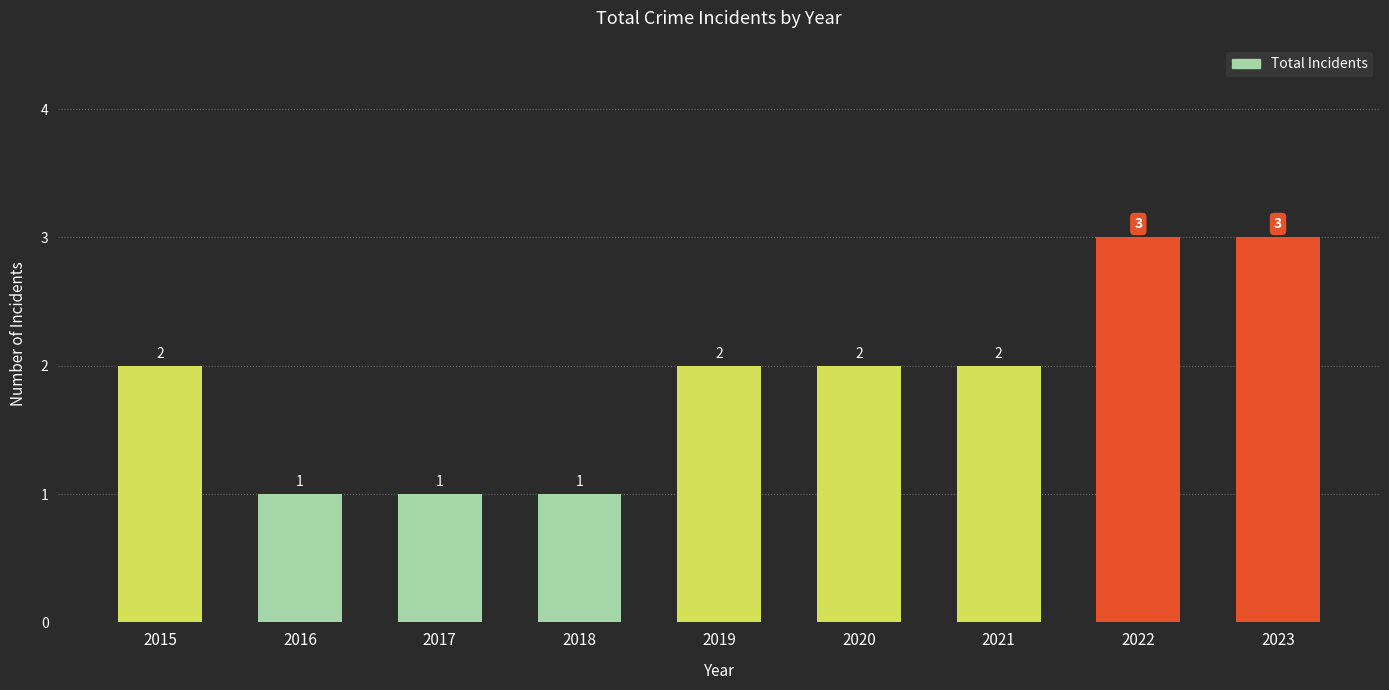

What is the difference between the values at 2020 and 2017?

1